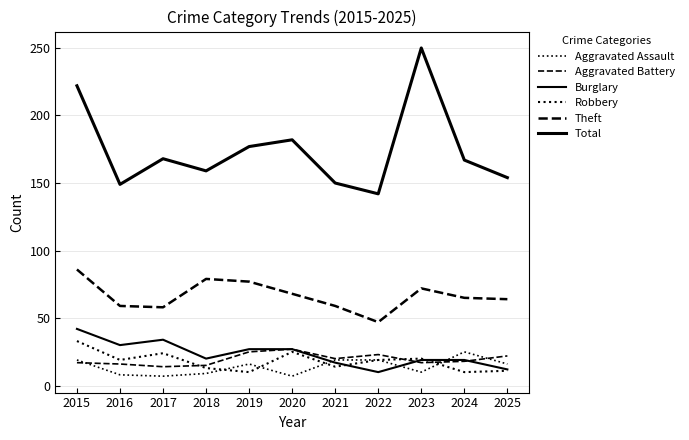

At which category is the sum across all series the highest?

2015